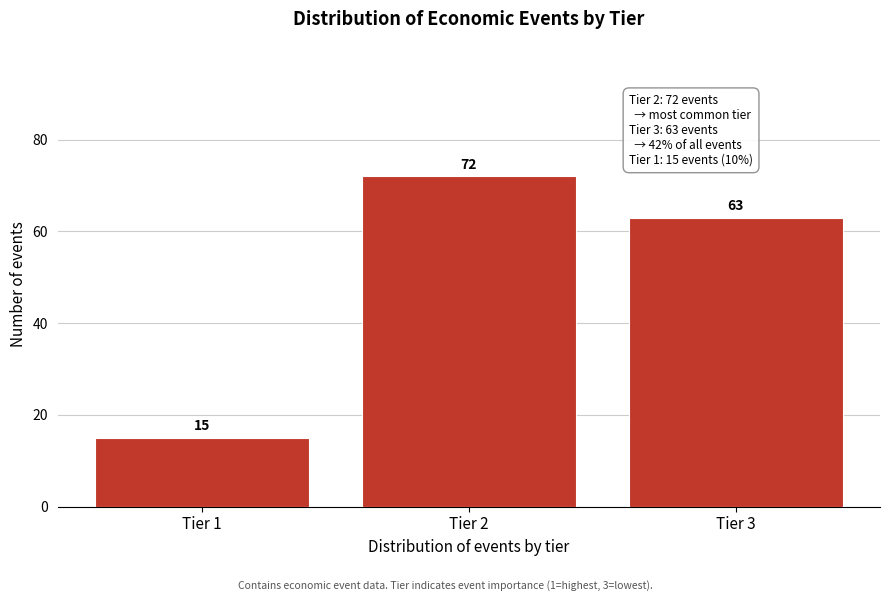

Reading right to left, extract all data points from this chart.

63	72	15